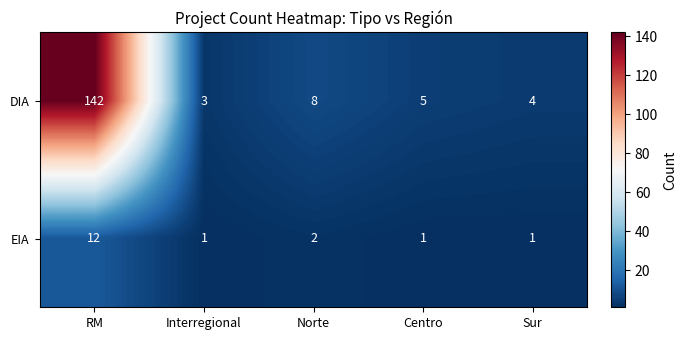

The EIA series shows 0 at Centro. True or false?

False